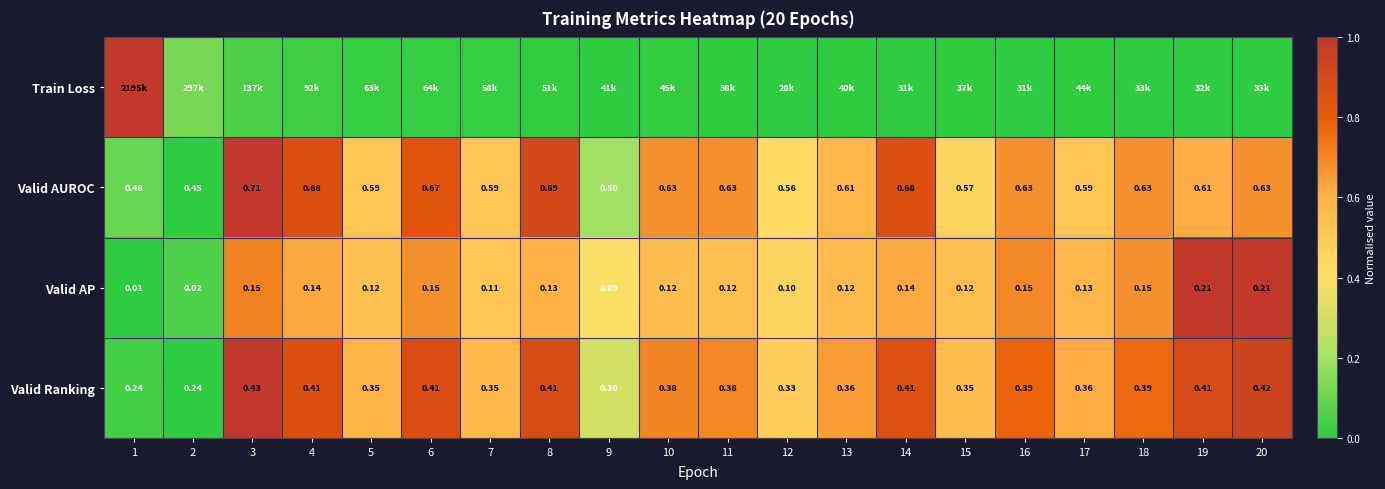

Count the number of categories in the chart.

20